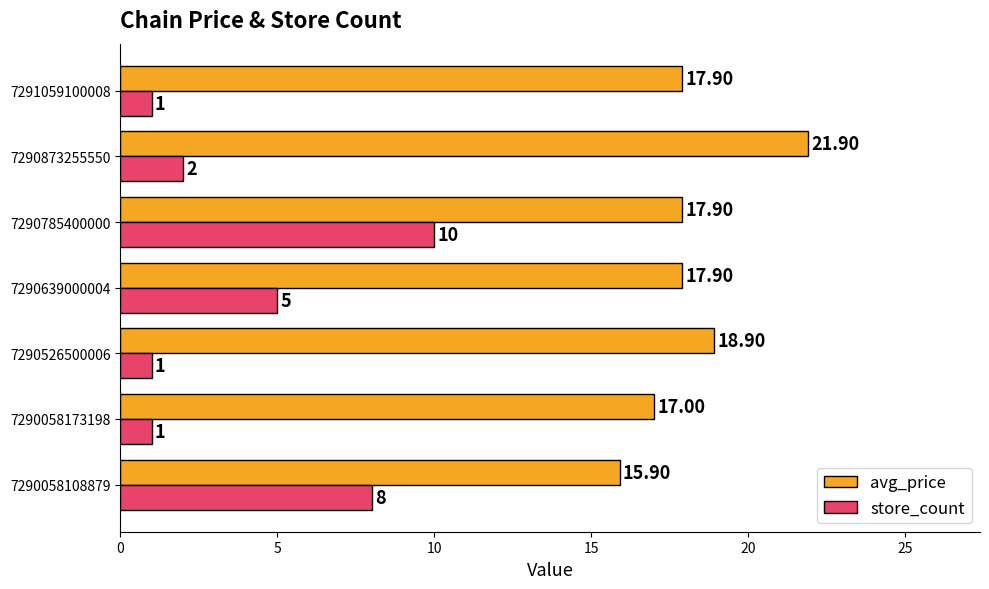

What are all the series names shown in the legend?

avg_price, store_count